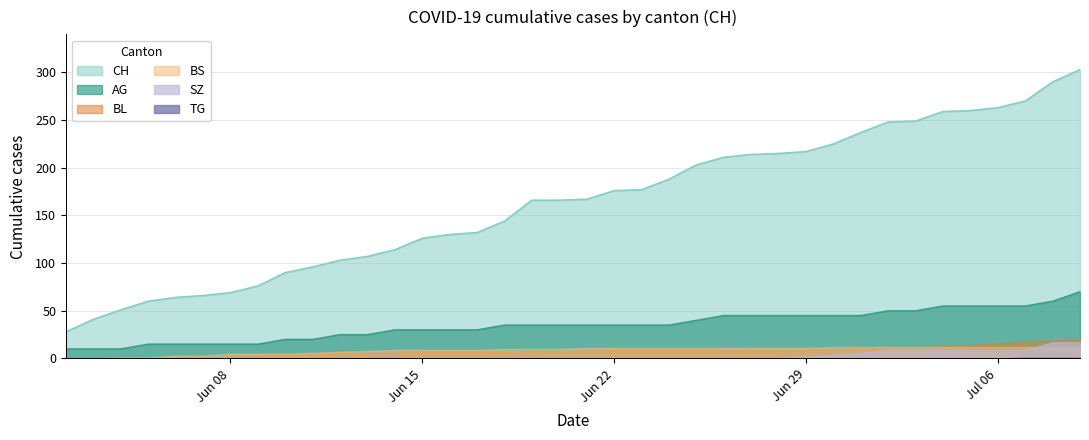

Which has a higher value, 7 or 19?

19